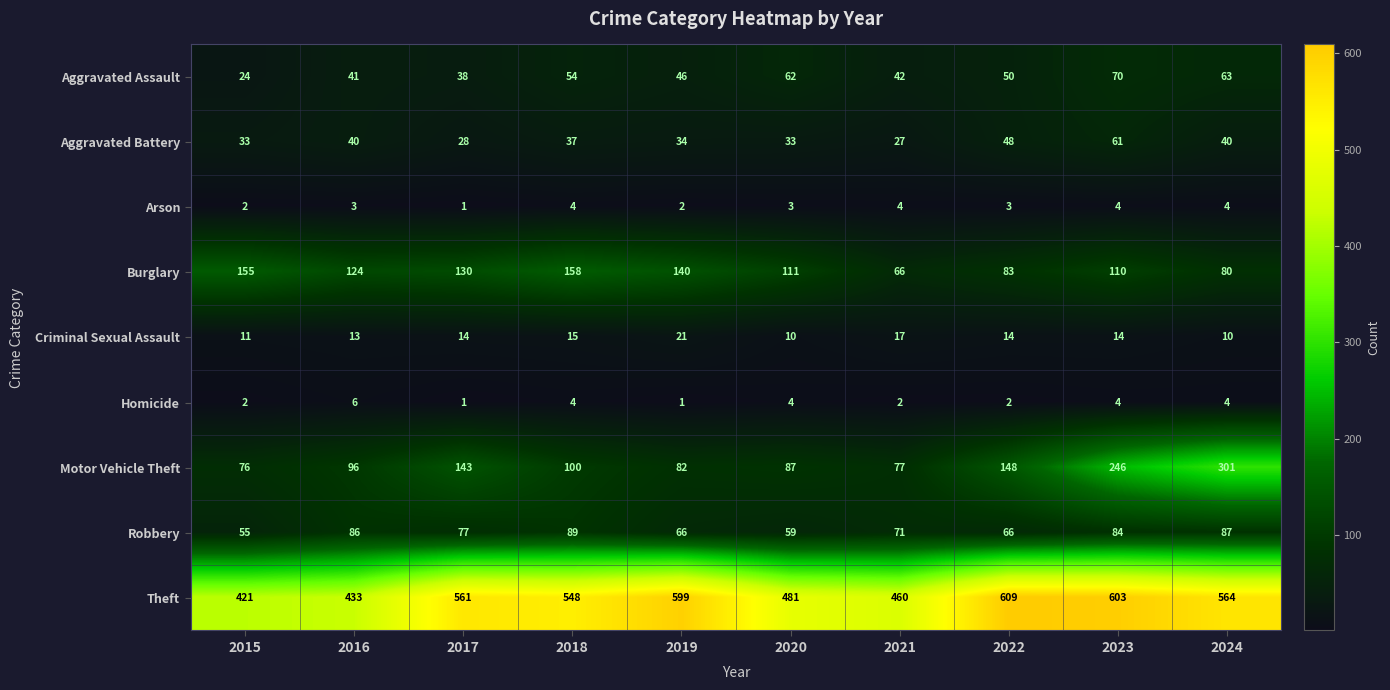

What is the average value of the Robbery series?

74